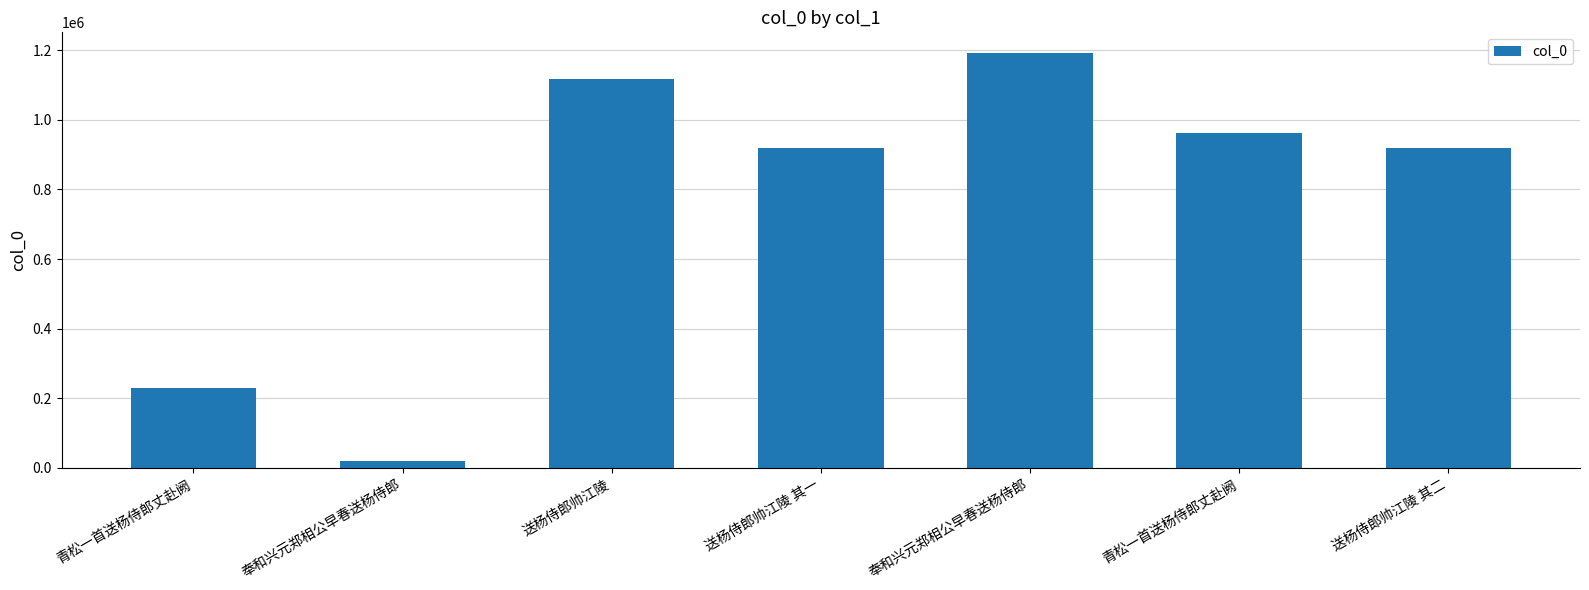

What is the difference between the maximum and second lowest values?

961907